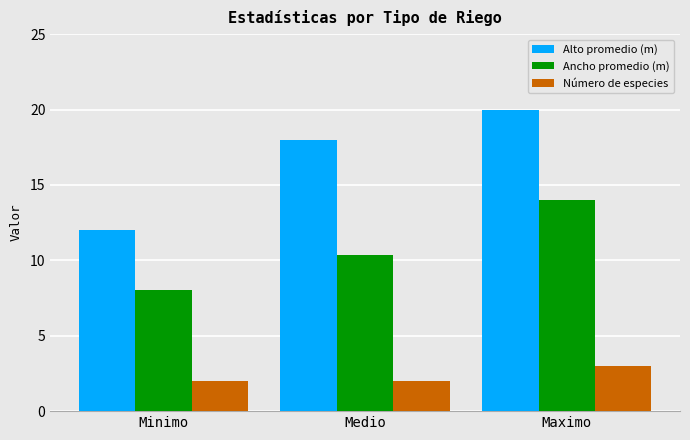

Which category has the highest value across all series?

Maximo